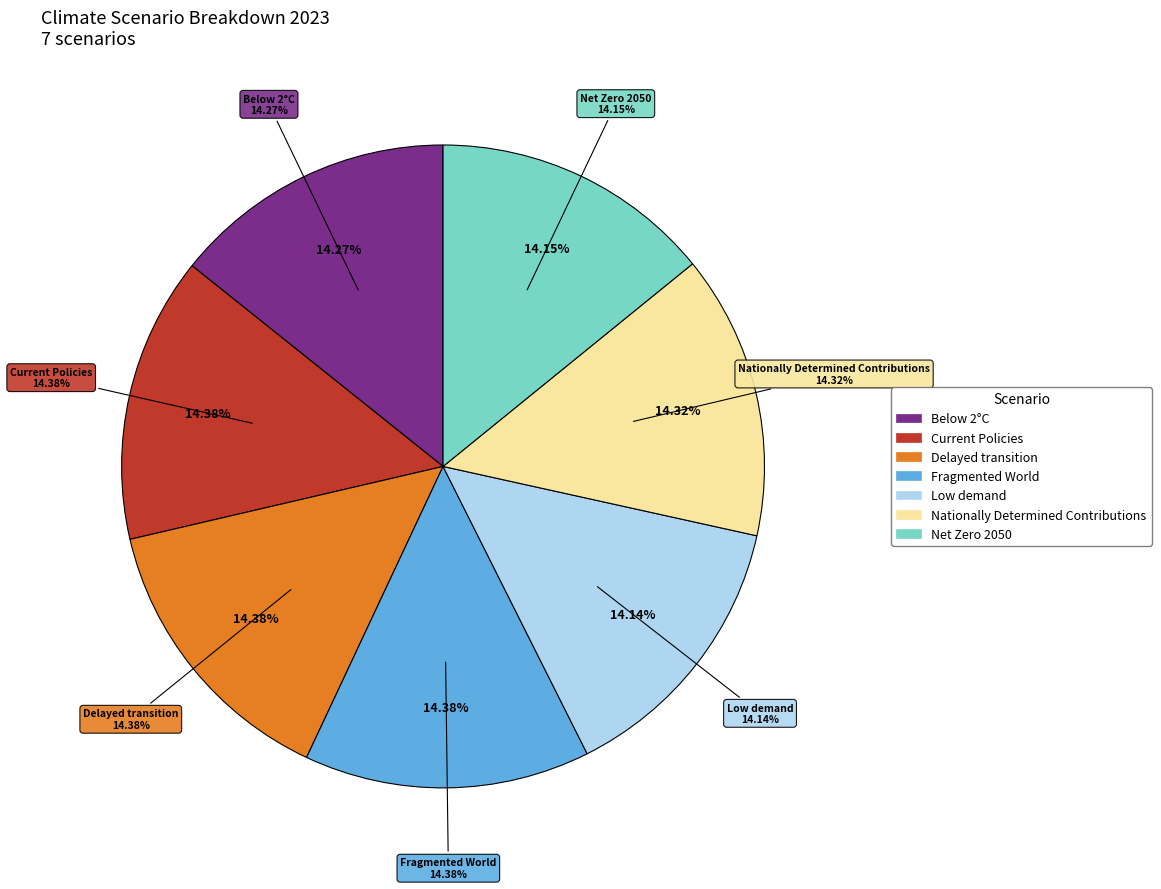

What percentage do Net Zero 2050 and Below 2°C together represent?

28.4%